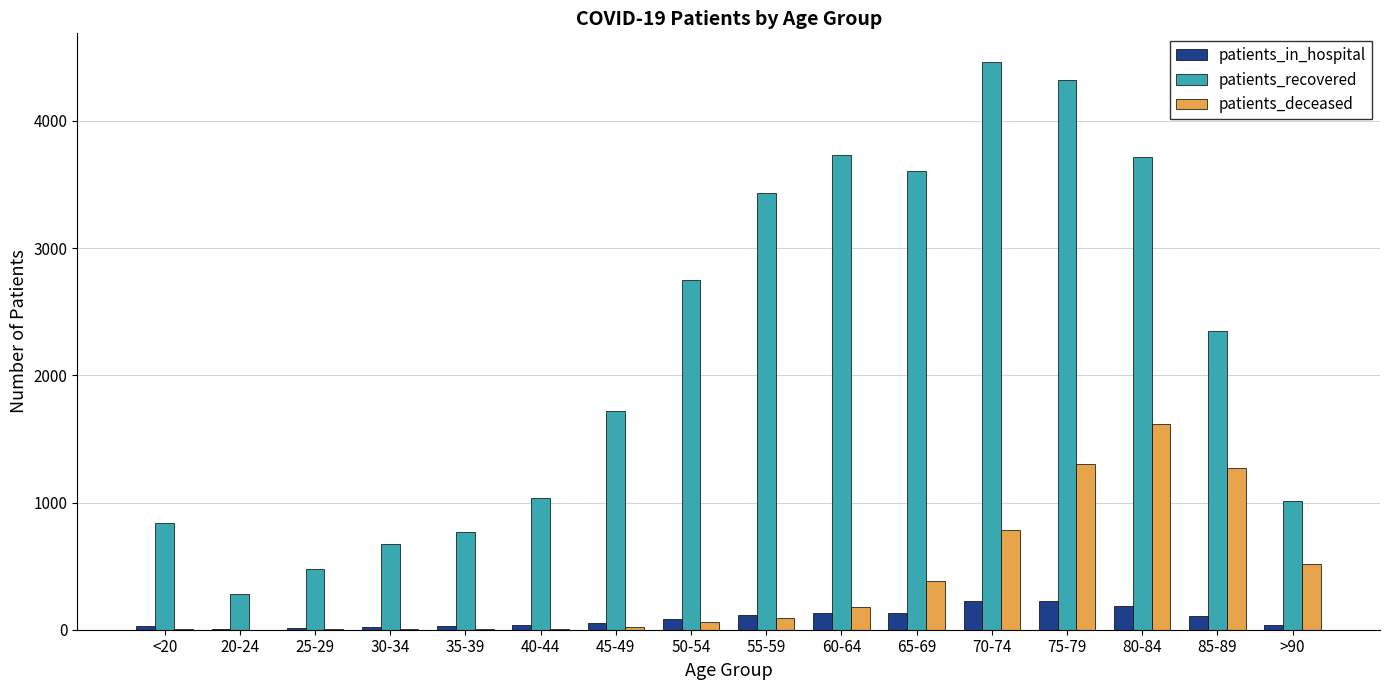

What is the sum of all patients_deceased values?

6249